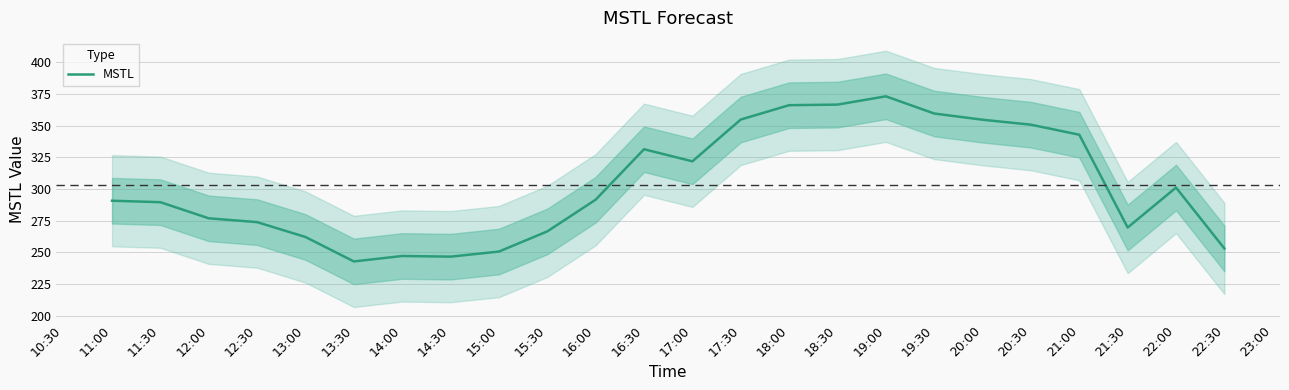

The value of MSTL at 13:30 is 383.0. True or false?

False